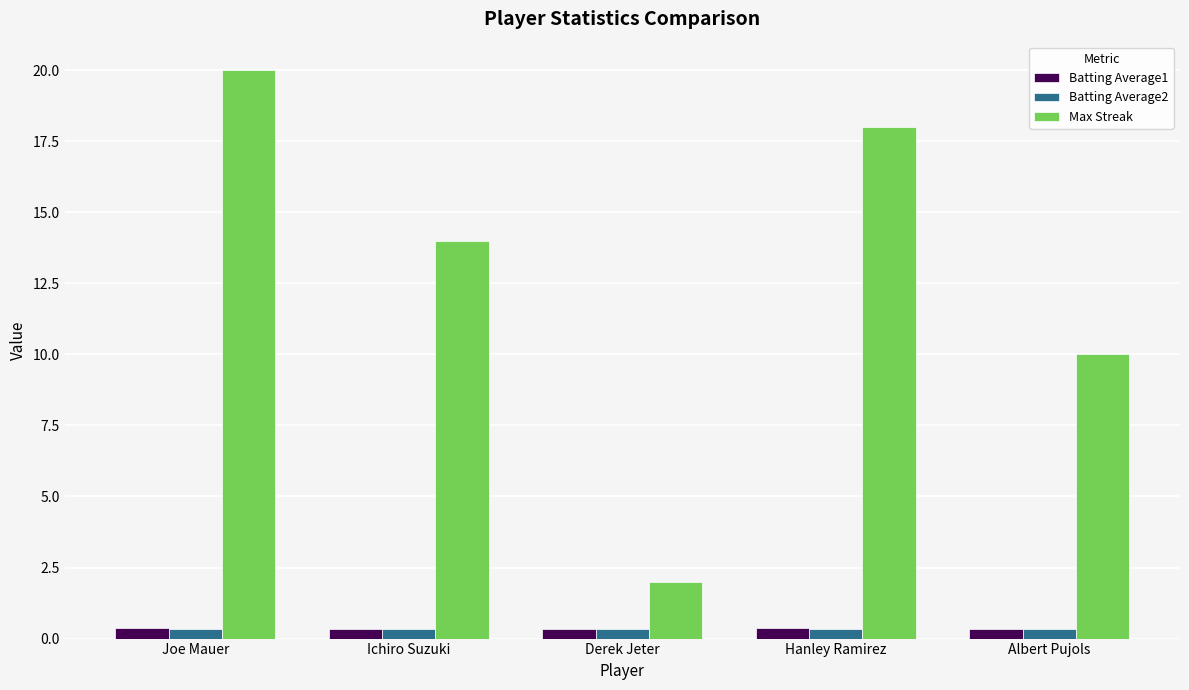

What is the highest value of the Batting Average2 series?

0.4